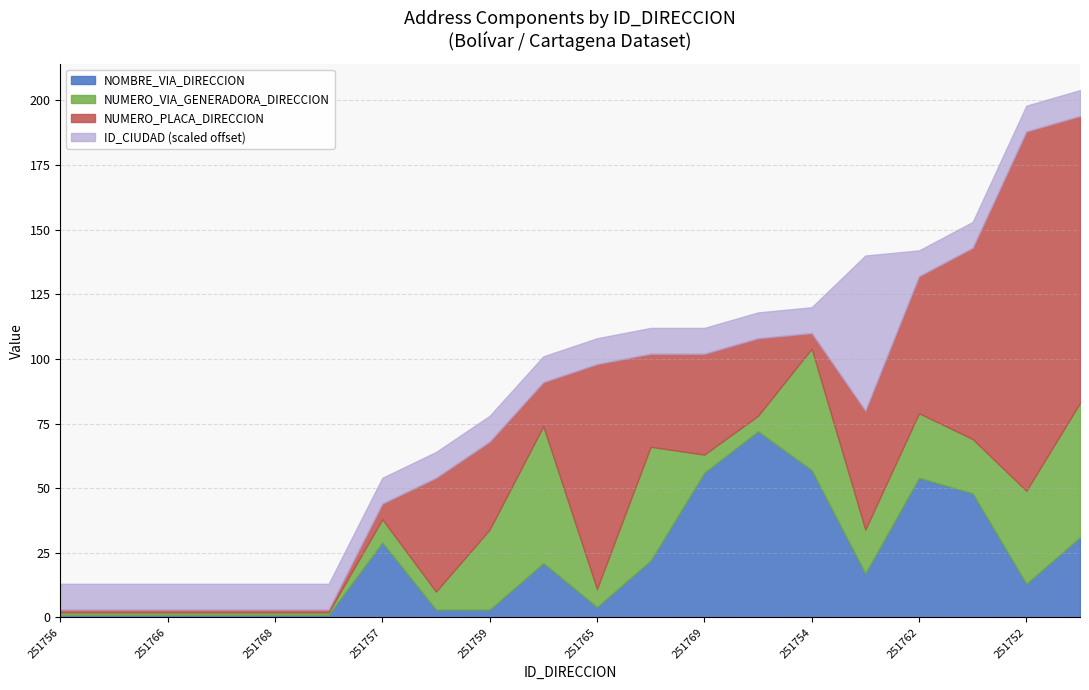

What is the maximum value for NOMBRE_VIA_DIRECCION?

72